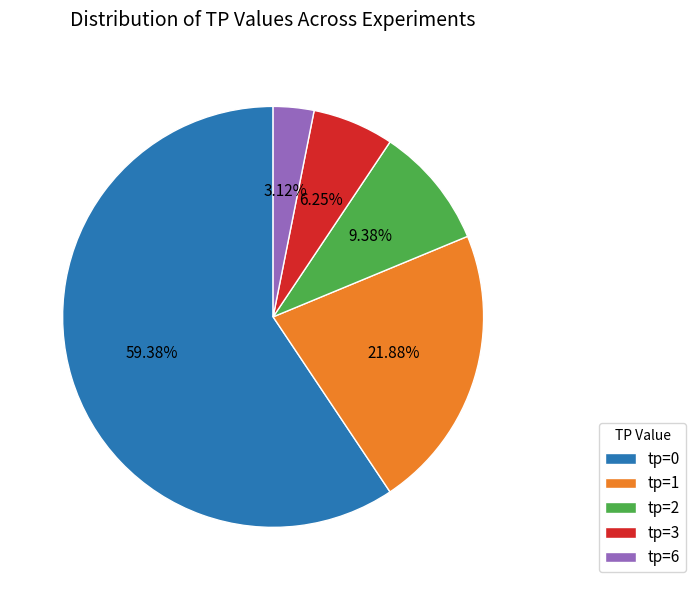

Between tp=1 and tp=2, which is larger?

tp=1